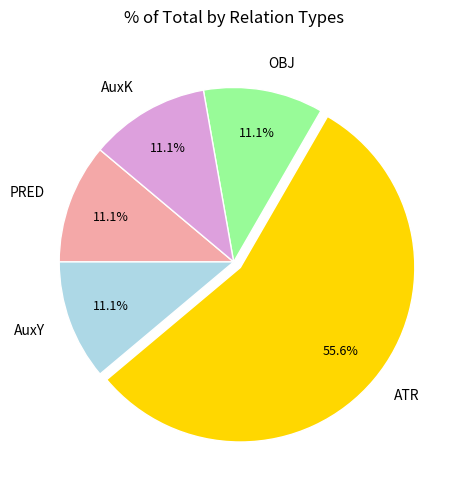

Approximately how many times larger is the value at PRED compared to AuxK?

1.0